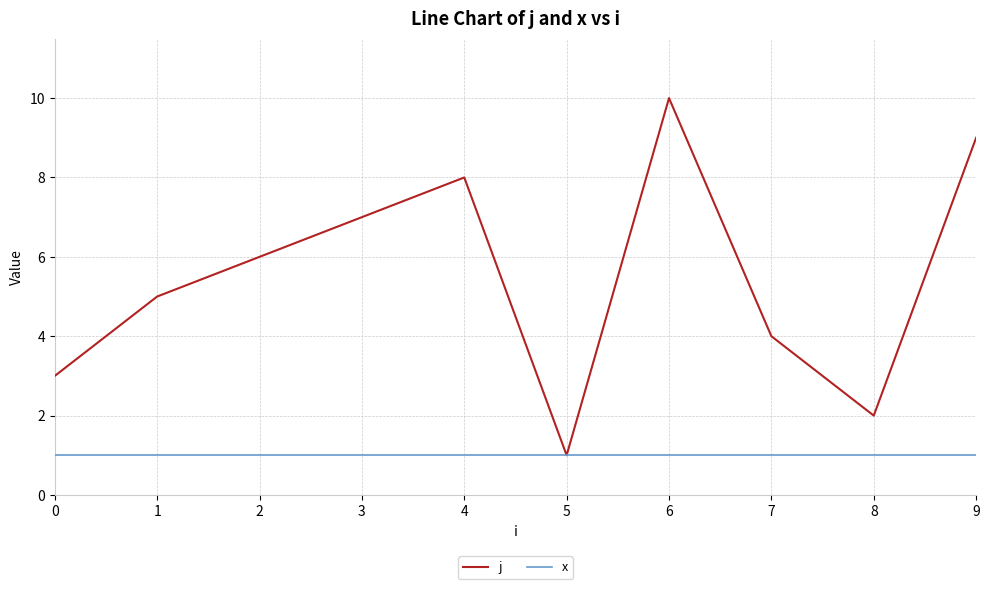

What is the sum of all j values?

55